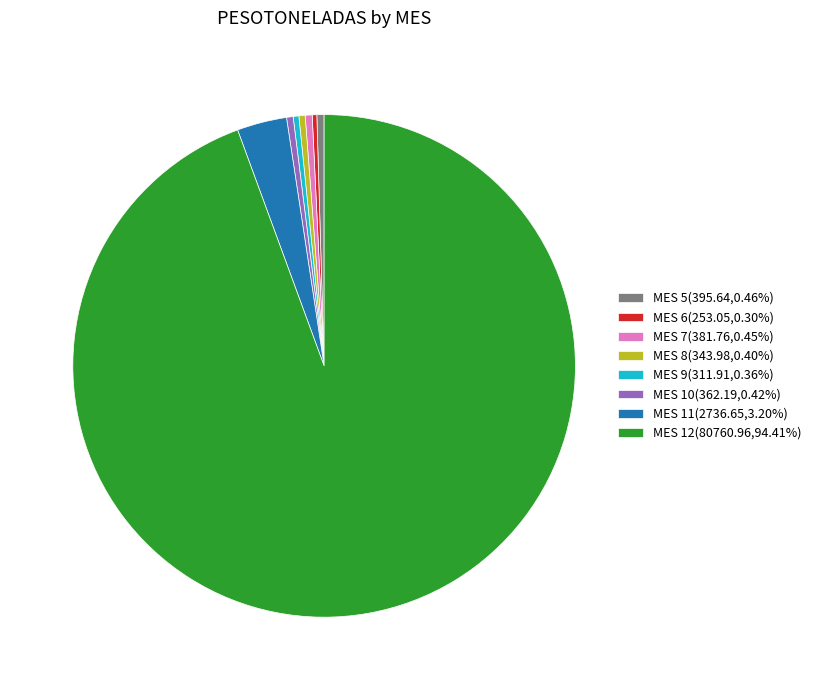

Does any single category account for the majority?

Yes